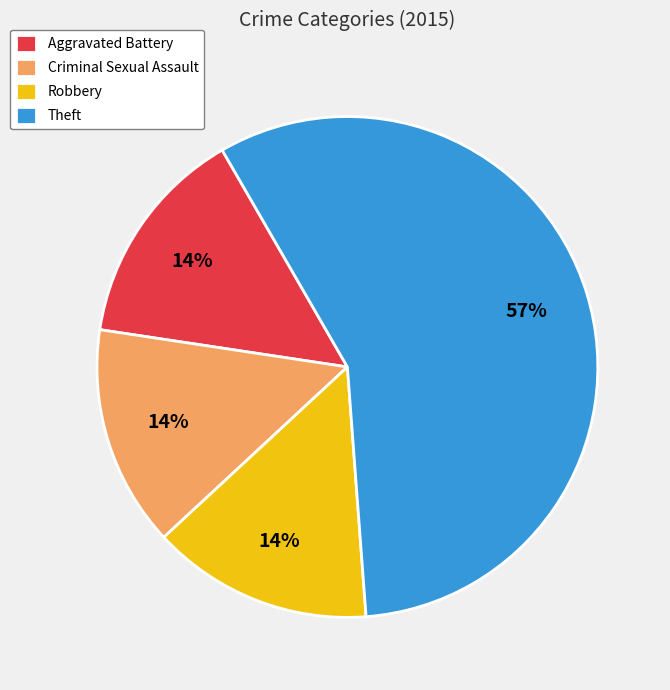

Do Criminal Sexual Assault and Theft together represent more than half of the pie?

Yes